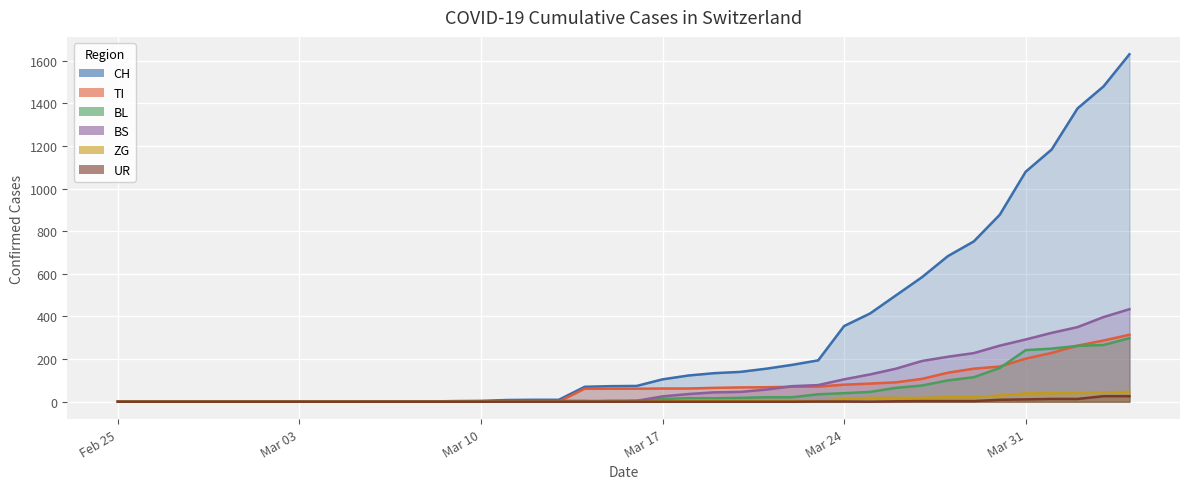

What is the difference between the maximum and minimum values in the UR series?

26